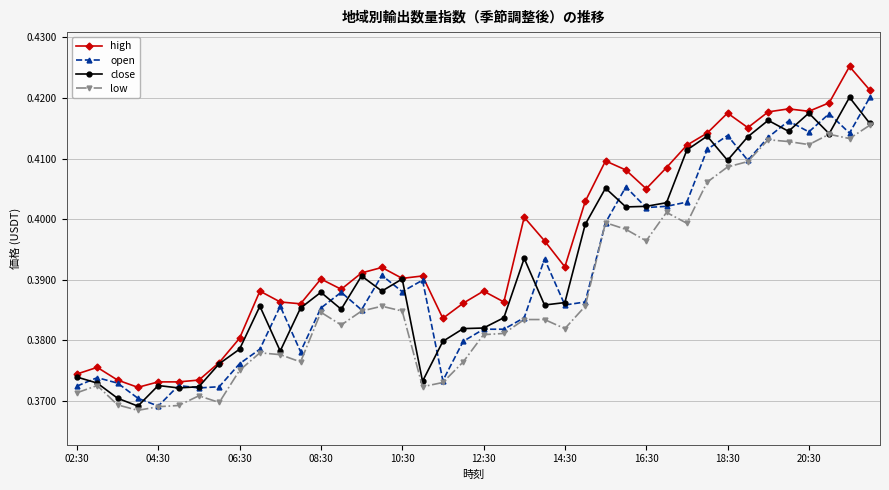

True or false: low has more than 2 interior local peaks.

True